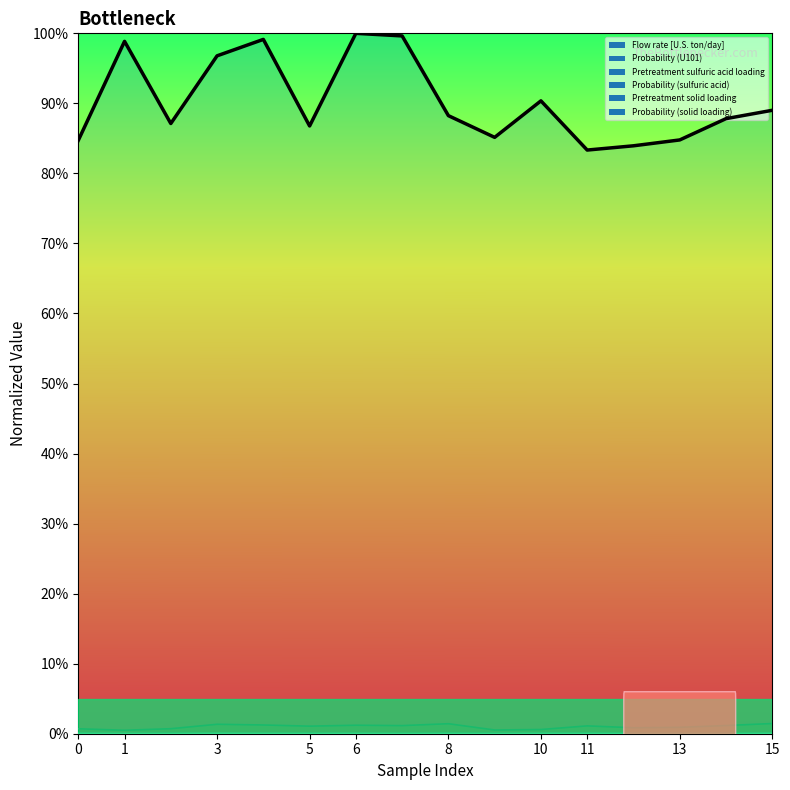

Which label corresponds to the smallest value in the chart?

11